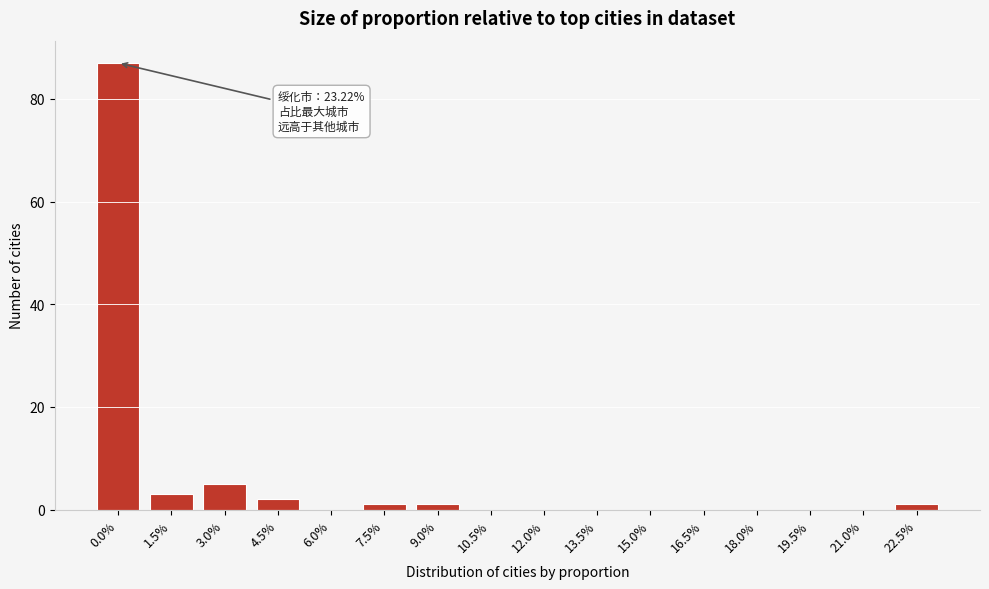

Reading left to right, transcribe all the data shown in this chart.

0.0%=87	1.5%=3	3.0%=5	4.5%=2	6.0%=0	7.5%=1	9.0%=1	10.5%=0	12.0%=0	13.5%=0	15.0%=0	16.5%=0	18.0%=0	19.5%=0	21.0%=0	22.5%=1